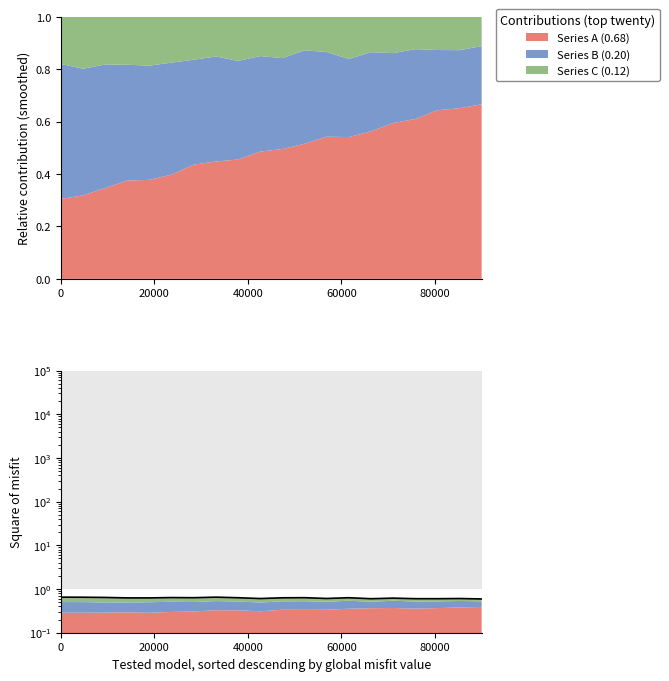

The value at 10 is 1.0. True or false?

False